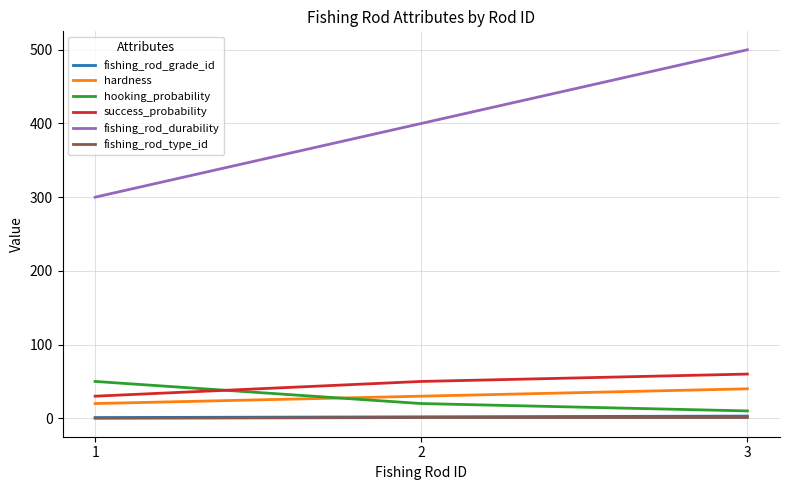

Is it true that fishing_rod_type_id equals 1 at 2?

True